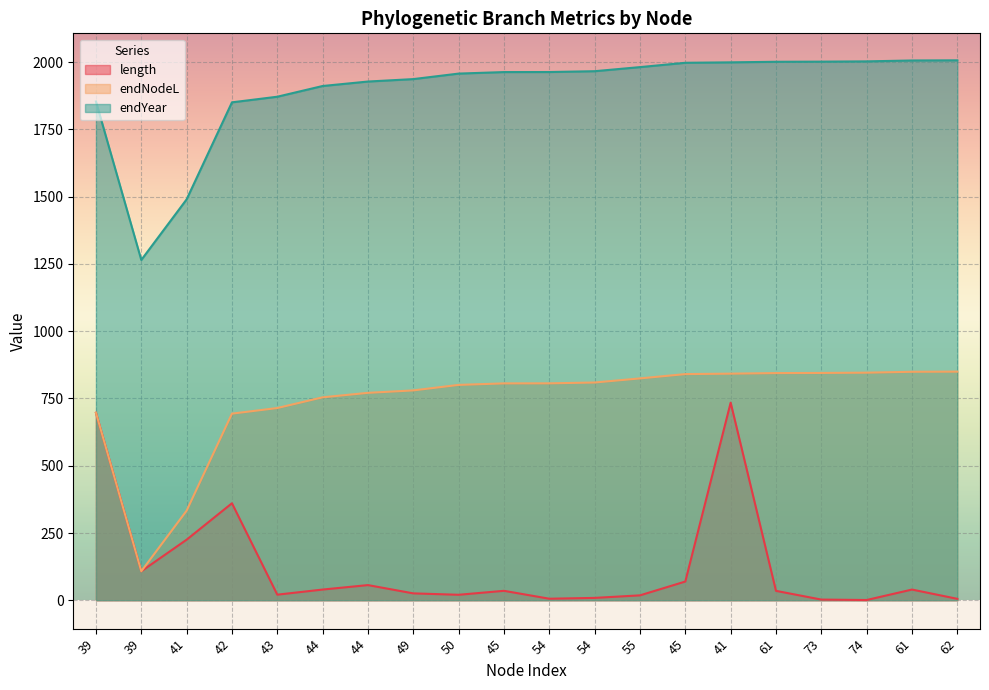

What are all the series names shown in the legend?

length, endNodeL, endYear